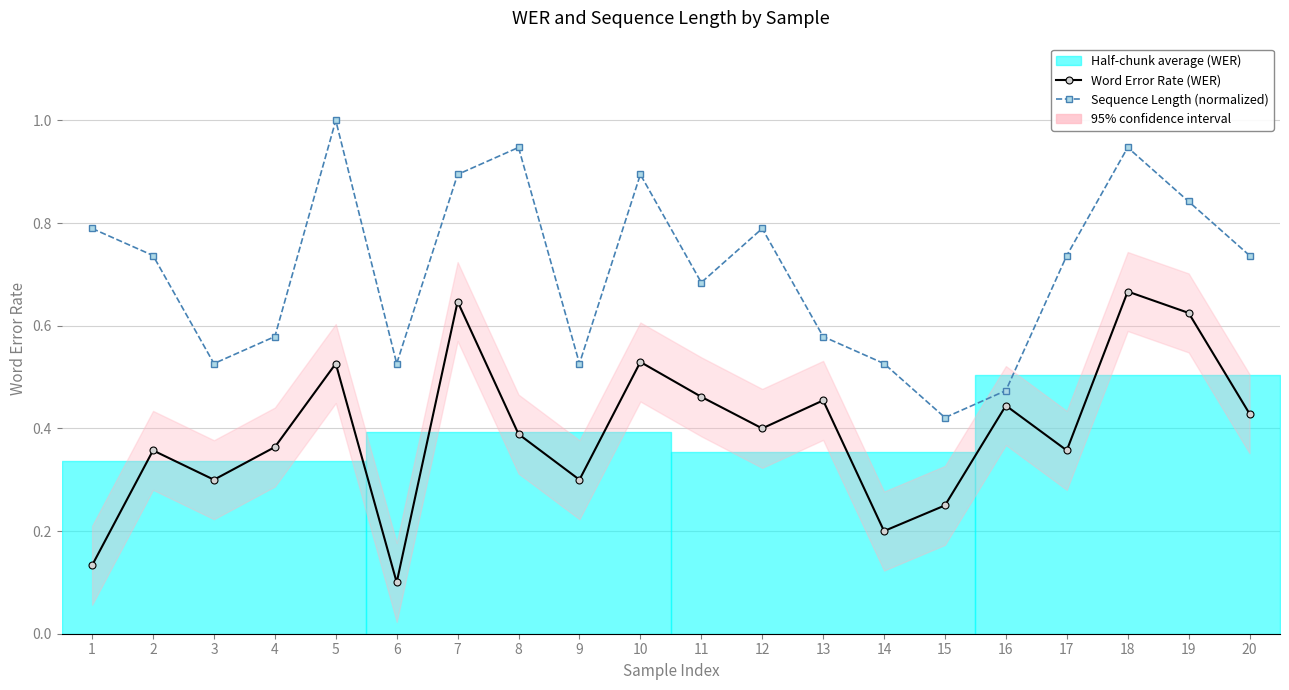

True or false: Word Error Rate (WER) has more than 0 points higher than both neighbors.

True